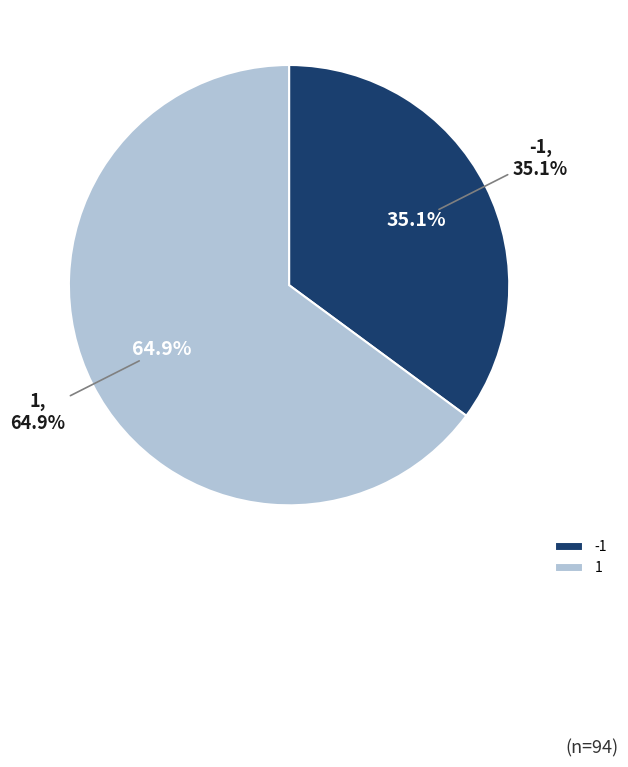

To the nearest percent, what percentage of the pie is 1?

65%